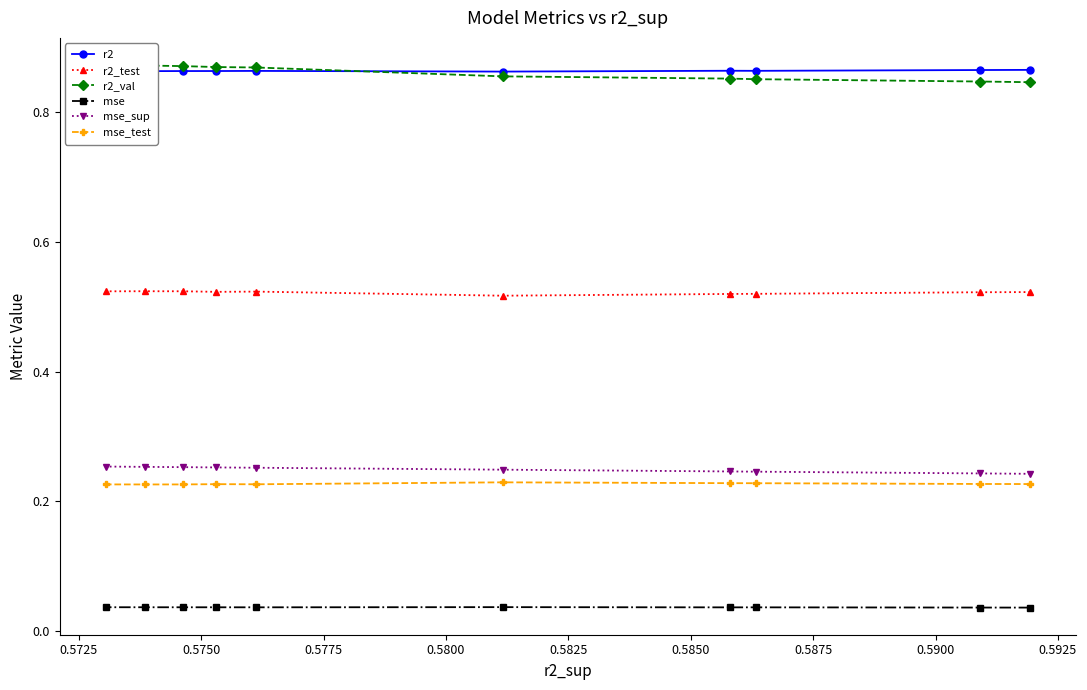

How many r2 values are between 0 and 1?

10